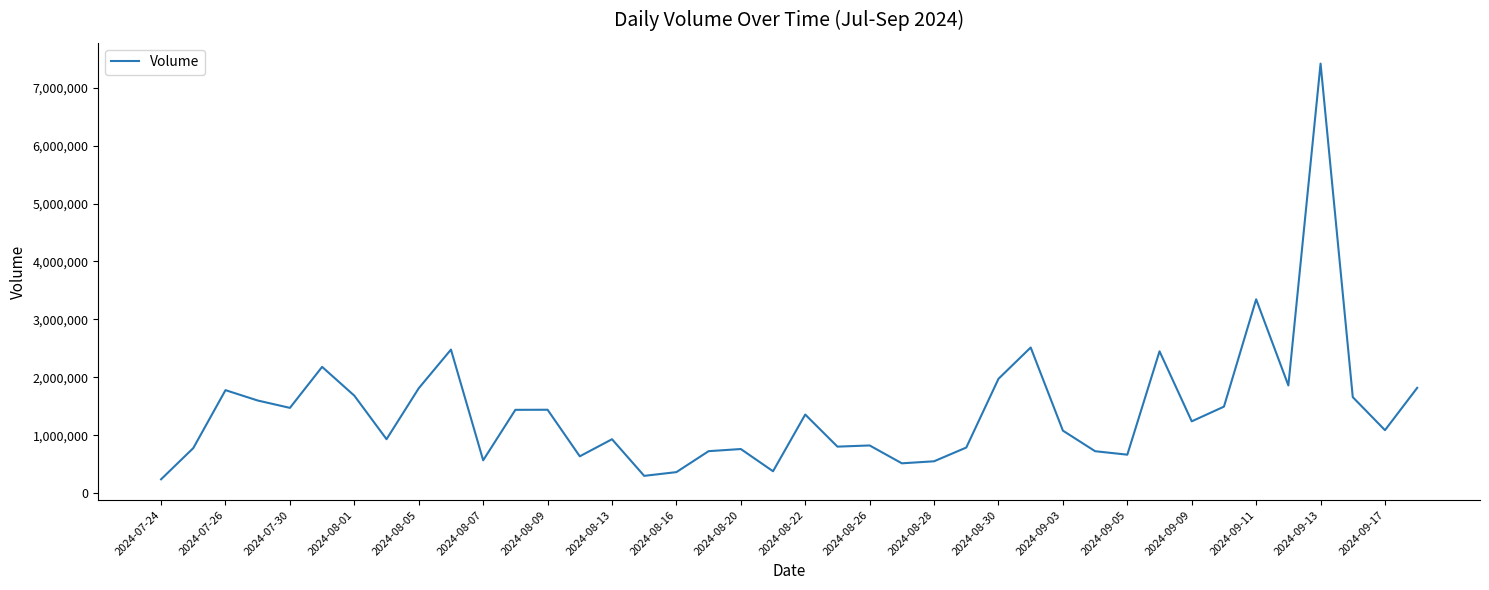

What is the minimum value shown in the chart?

241291